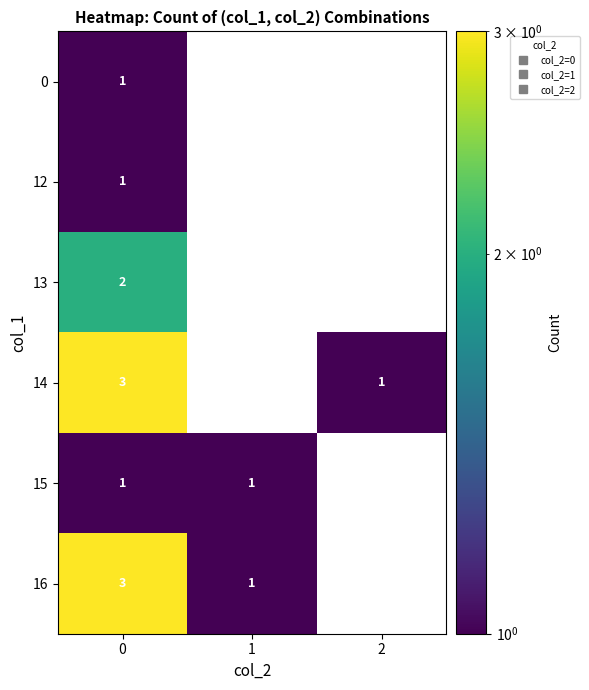

Rank the series at 2 from lowest to highest value.

0, 12, 13, 15, 16, 14